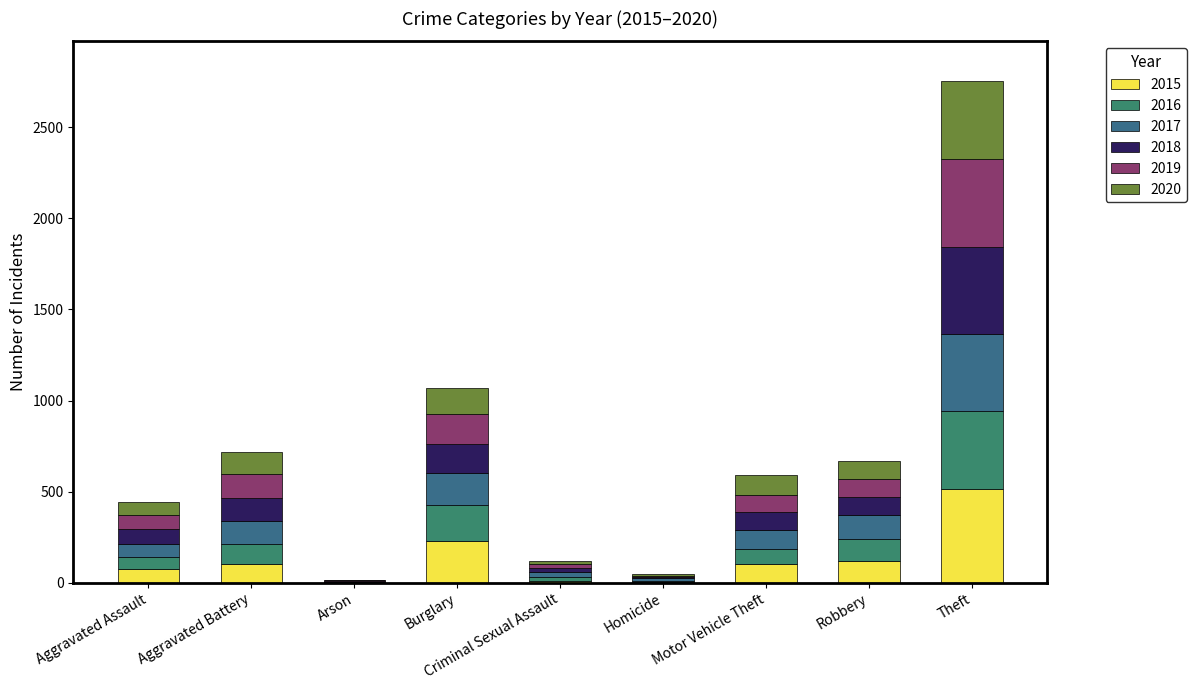

Are the bars horizontal?

No